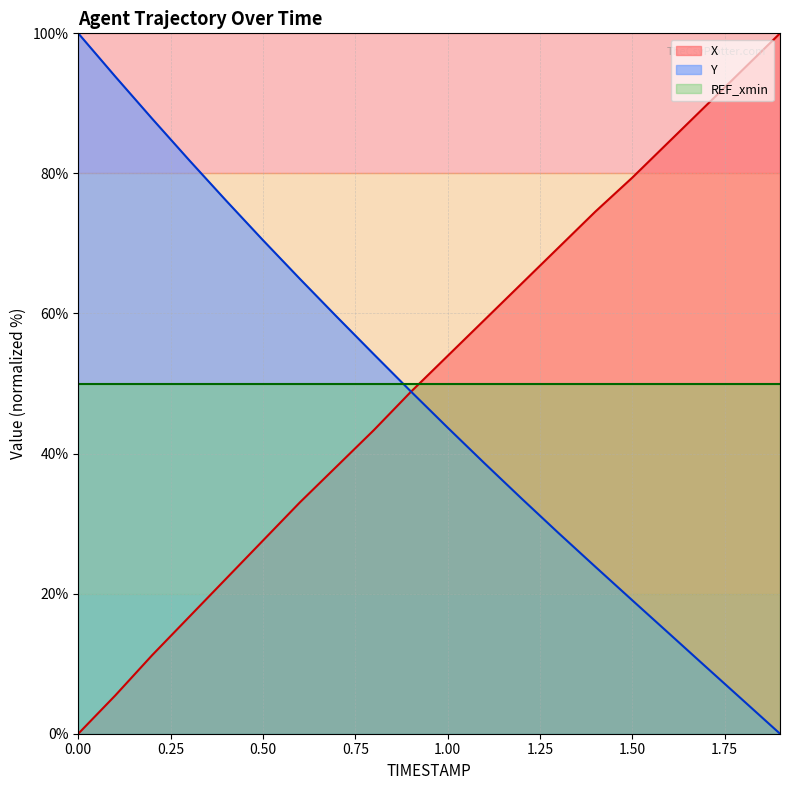

At how many categories does at least one series exceed 71?

11